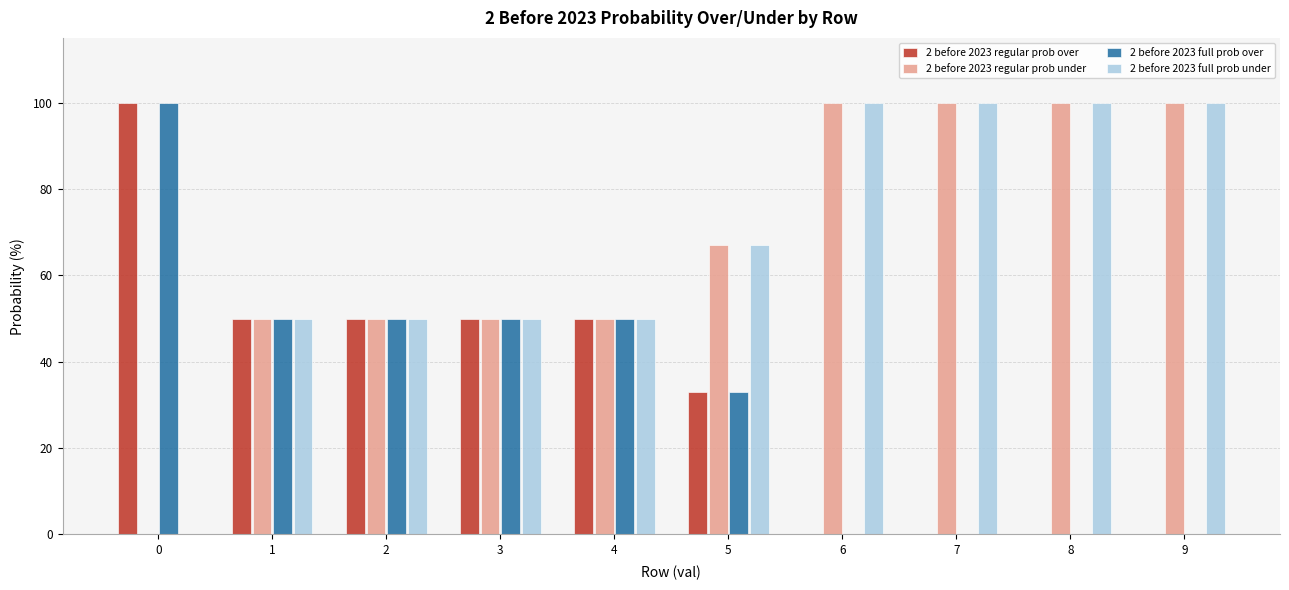

What value does the 2 before 2023 regular prob under series have at 8, to the nearest 10?

100